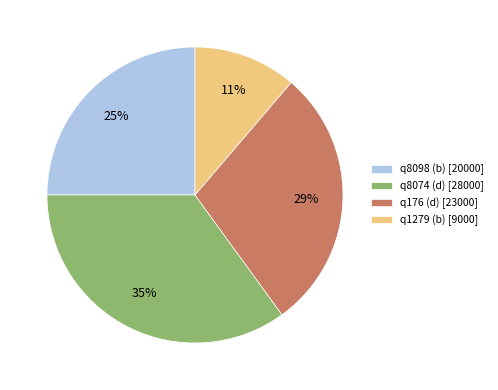

The q1279 (b) slice represents 11% of the pie. True or false?

True